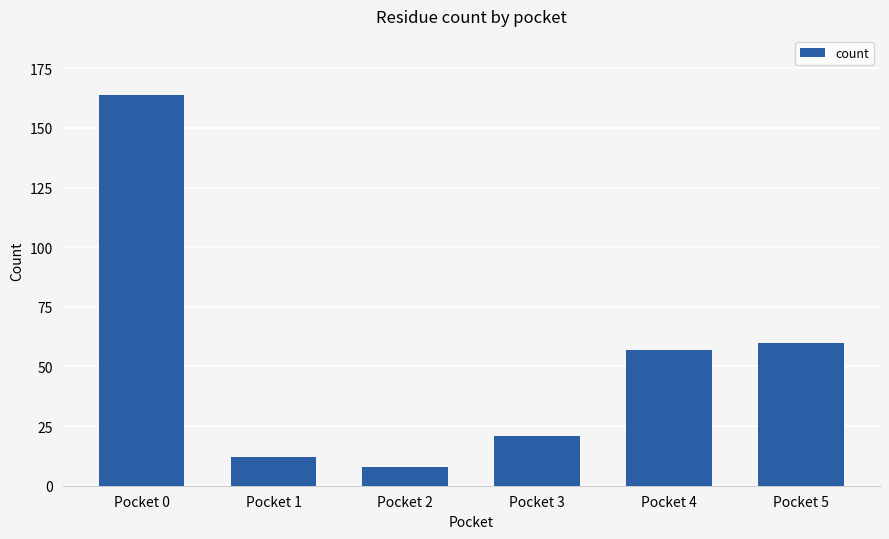

Which label corresponds to the largest value in the chart?

Pocket 0